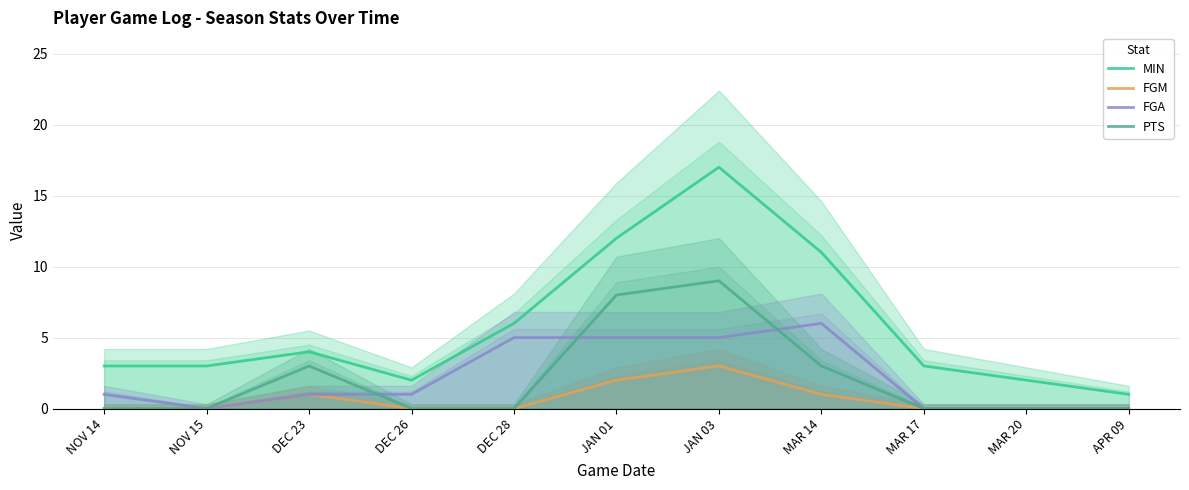

What is the spread (max minus min) of values at MAR 17?

3